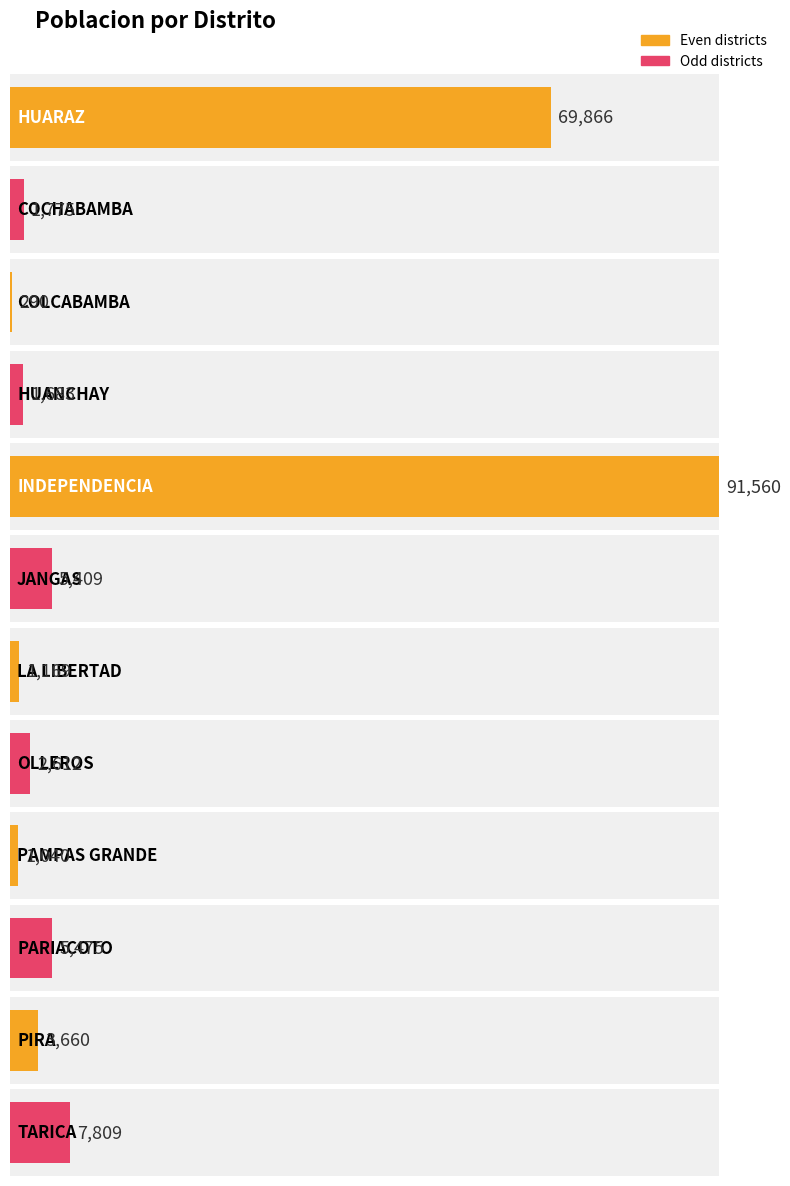

Rank the categories by value from highest to lowest.

INDEPENDENCIA, HUARAZ, TARICA, PARIACOTO, JANGAS, PIRA, OLLEROS, COCHABAMBA, HUANCHAY, LA LIBERTAD, PAMPAS GRANDE, COLCABAMBA